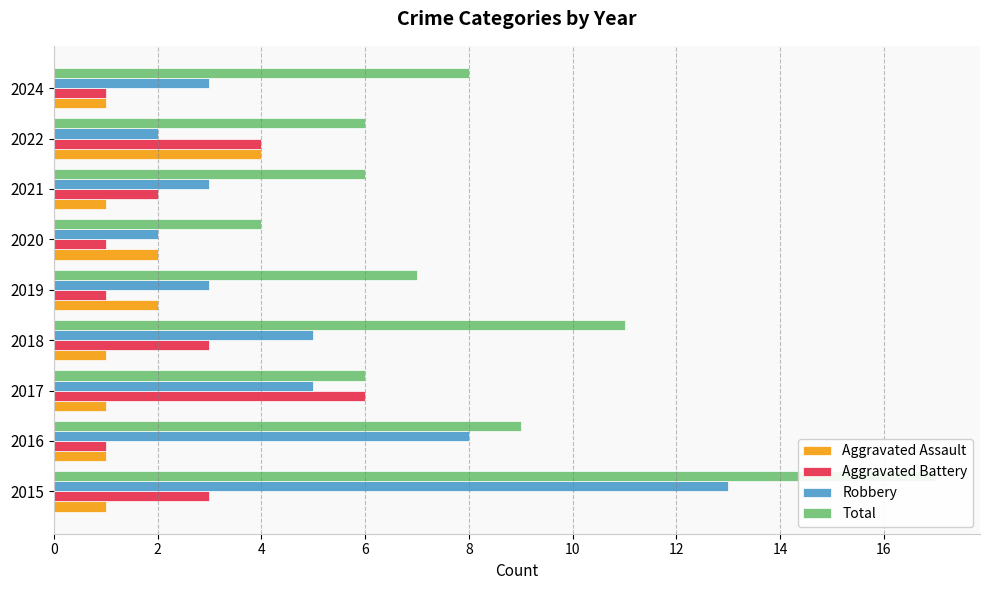

Rank the series by their maximum value, from highest to lowest.

Total, Robbery, Aggravated Battery, Aggravated Assault